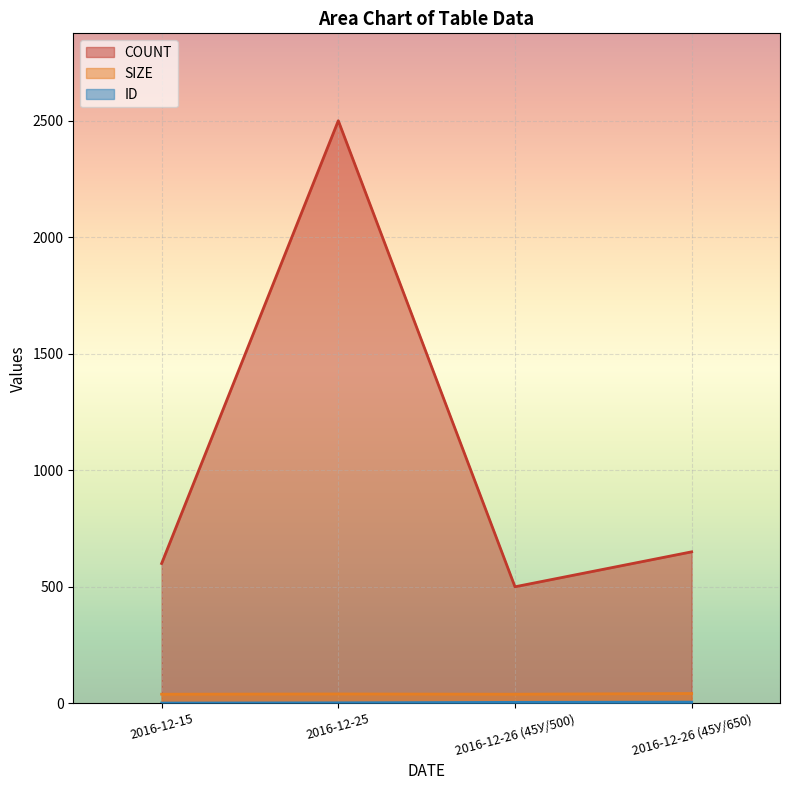

What is the approximate value of COUNT at 2016-12-25, to the nearest 50?

2500